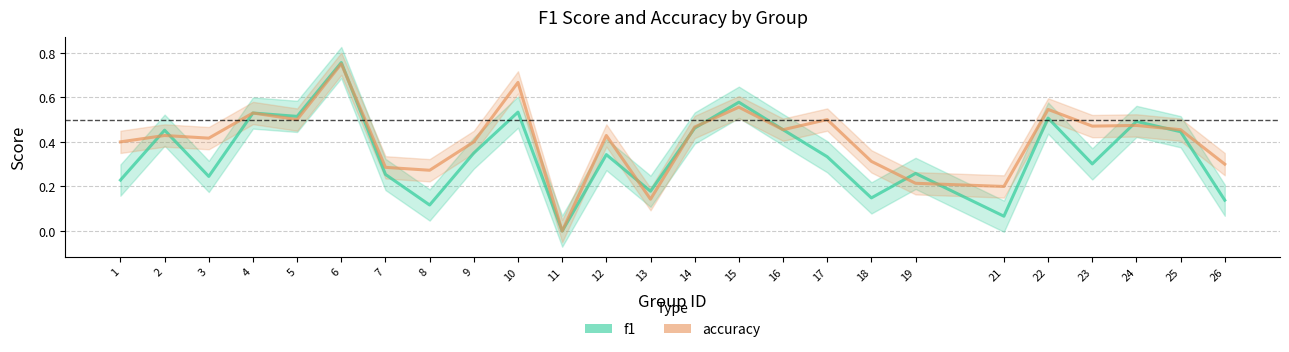

Which series changed the most between 10 and 19?

accuracy